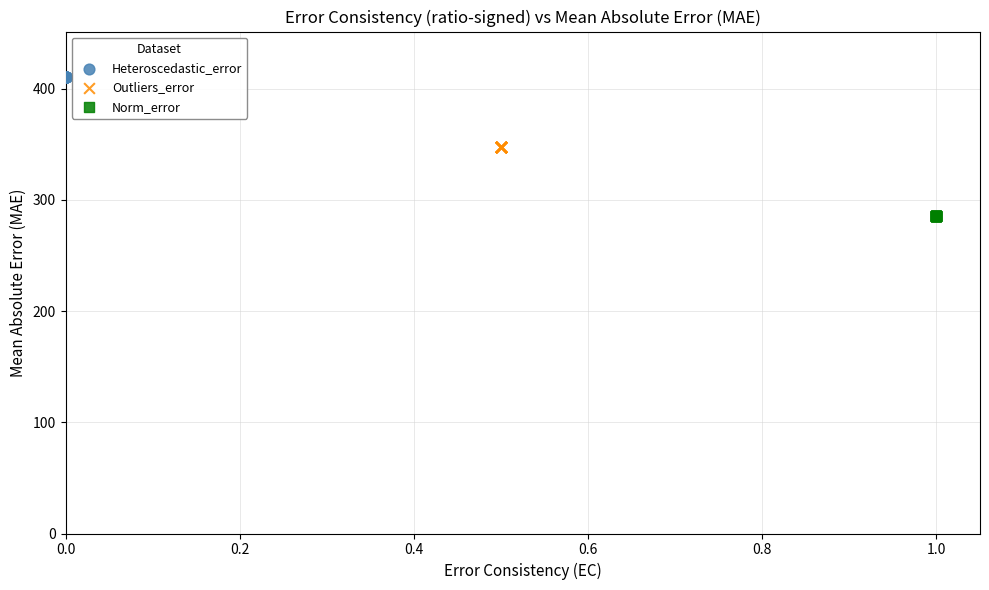

Which series contains the highest Y value?

Heteroscedastic_error